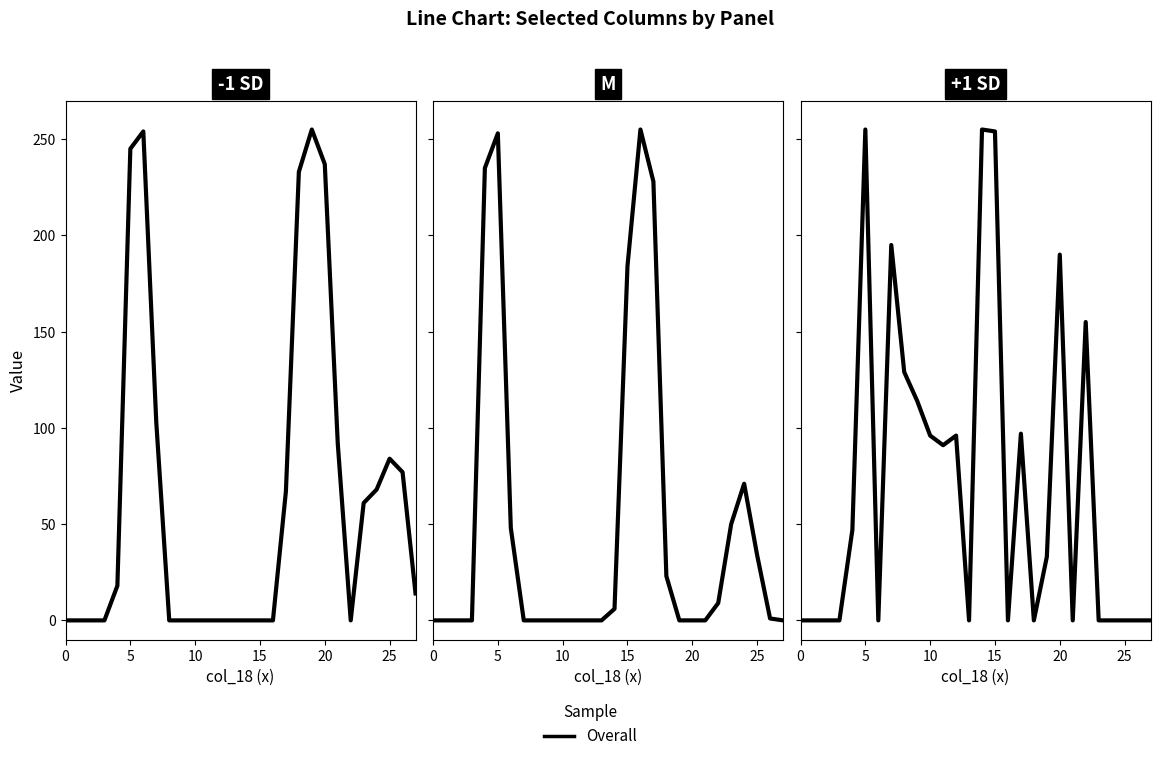

How many lines are shown in the chart?

1